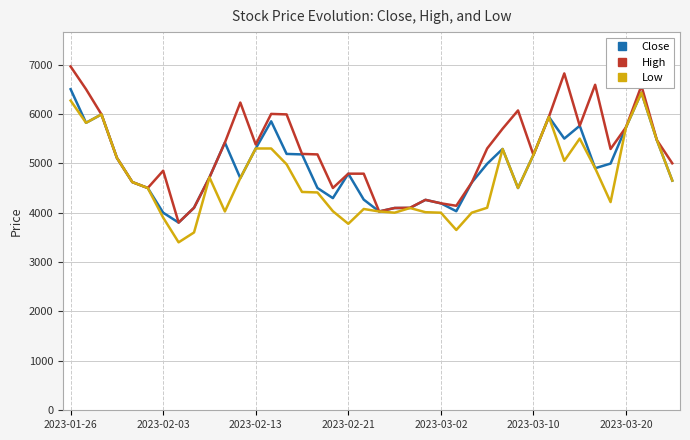

What is the minimum value for Close?

3800